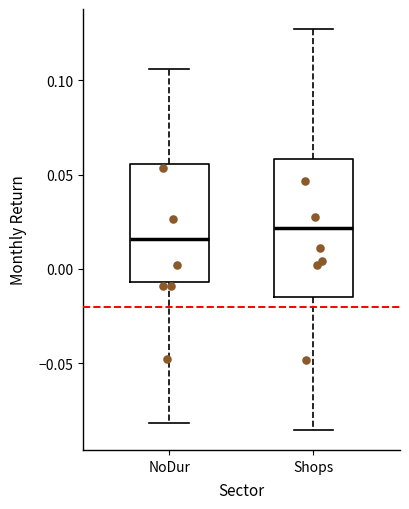

Where does the median line of the box for NoDur sit on the y-axis? The values are not printed on the chart, so give them approximately, as read against the axis.

0.015